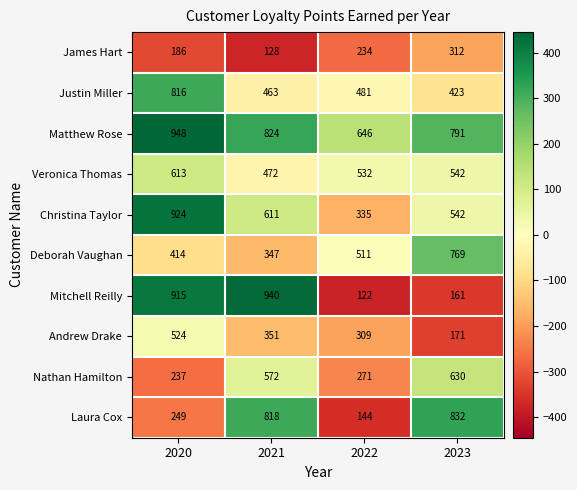

The Veronica Thomas series shows 686 at 2021. True or false?

False